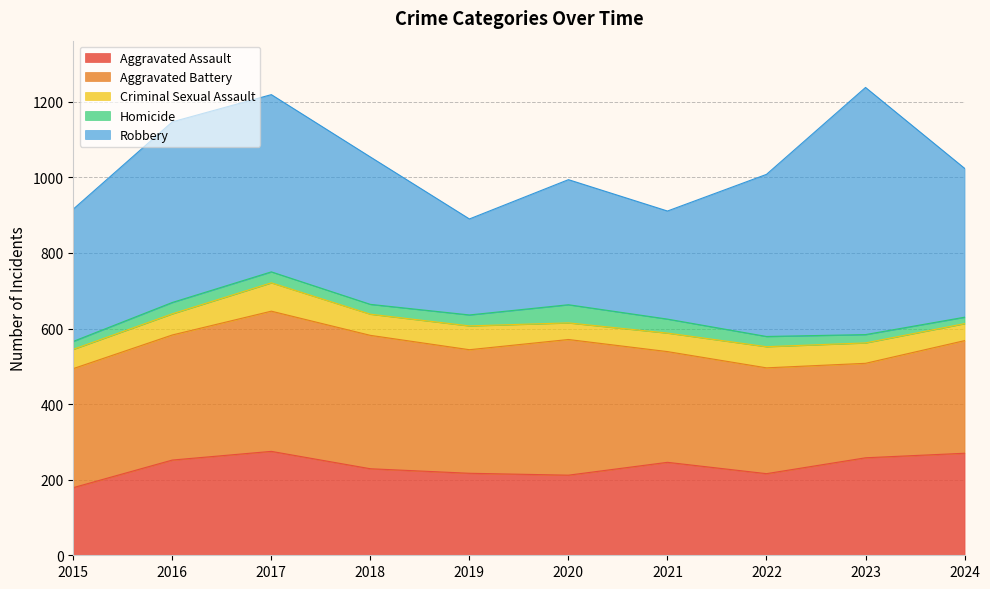

The Homicide series shows 7 at 2024. True or false?

False